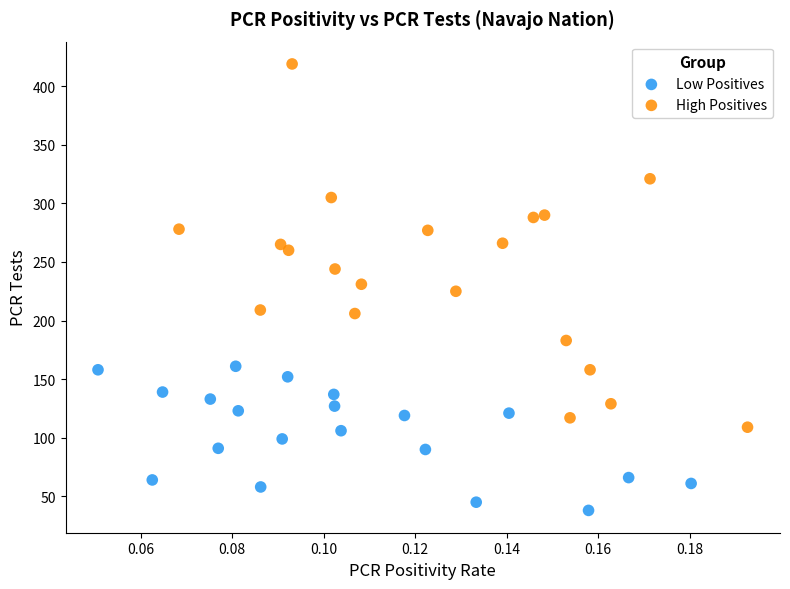

Which series reaches the maximum Y coordinate?

High Positives